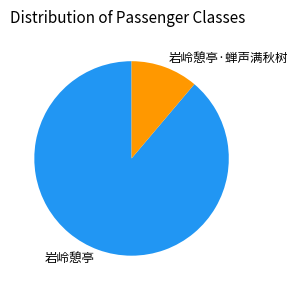

Is 岩岭憩亭·蝉声满秋树 the majority of the pie?

No